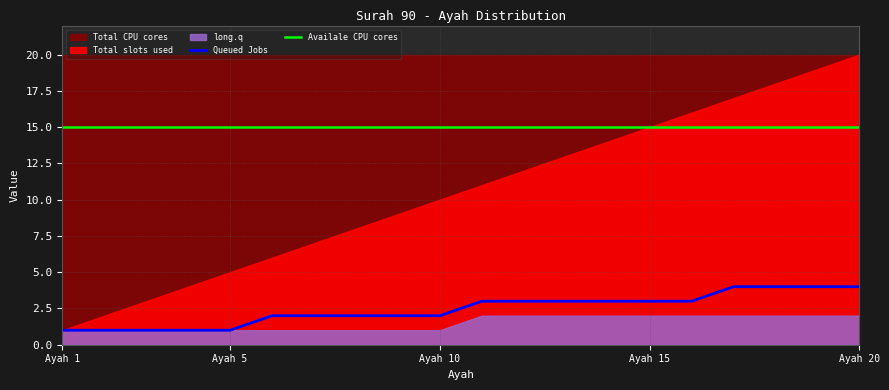

The Availale CPU cores series shows 25 at Ayah 15. True or false?

False